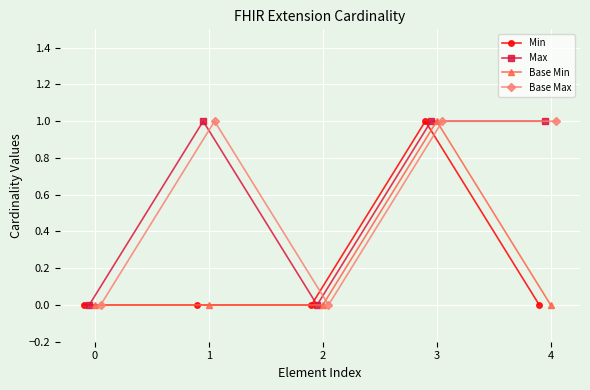

How many Base Max values are between 0 and 1?

5